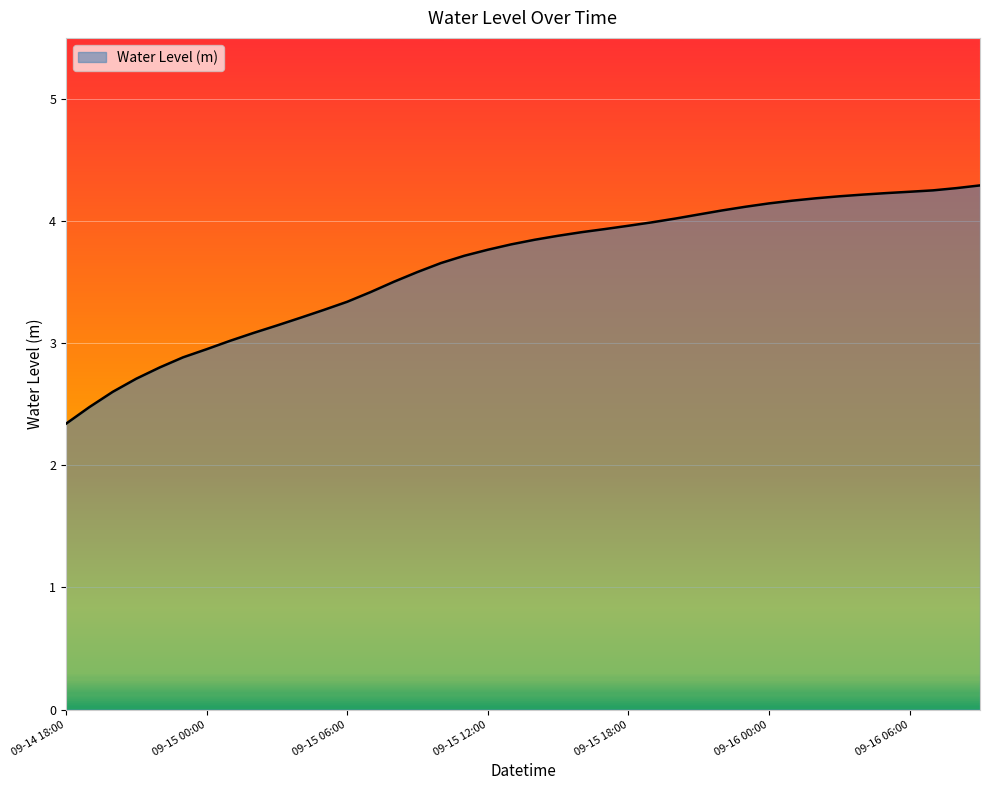

Does the chart have visible grid lines?

Yes